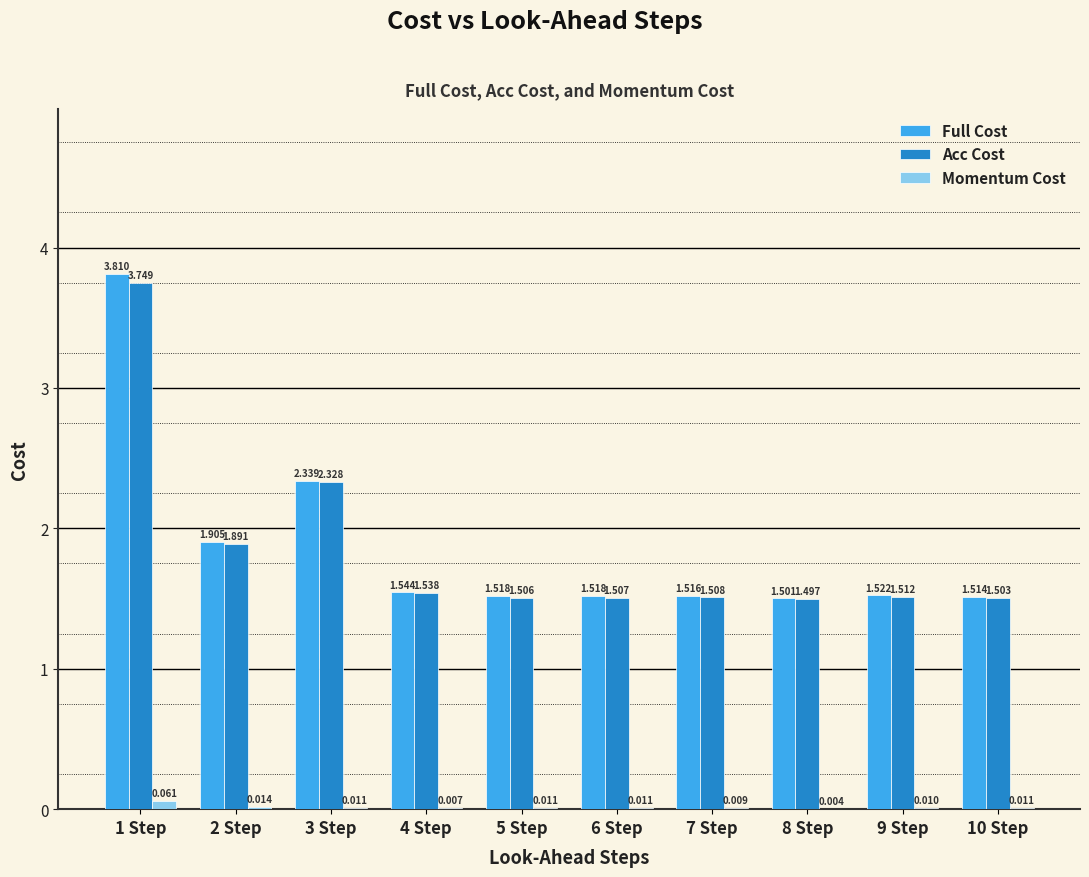

Which series has the largest total across all categories?

Full Cost